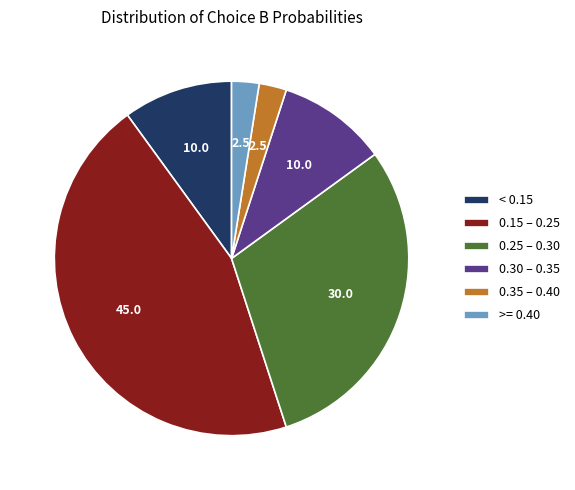

How many segments does this pie chart have?

6